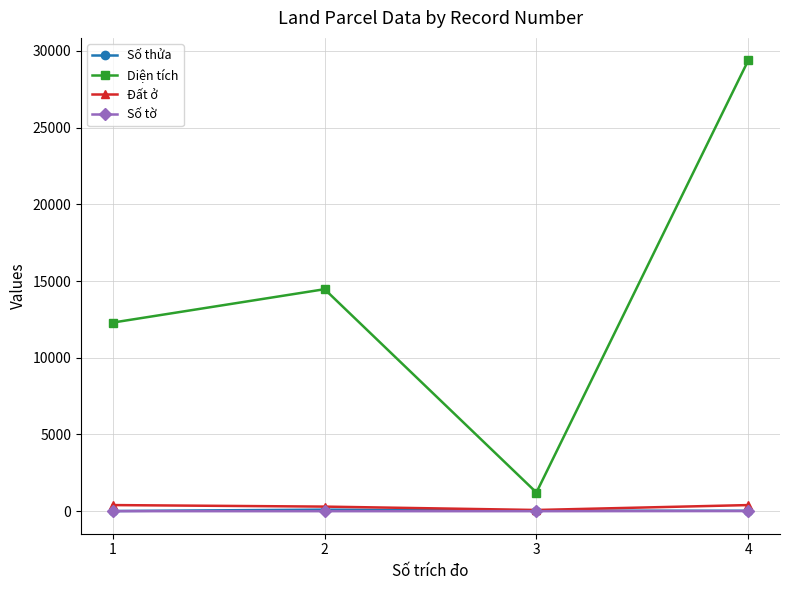

How many data points in Diện tích are less than 14466?

2